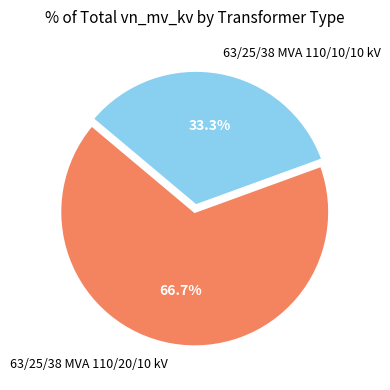

Which slice represents more than half of the pie?

63/25/38 MVA 110/20/10 kV